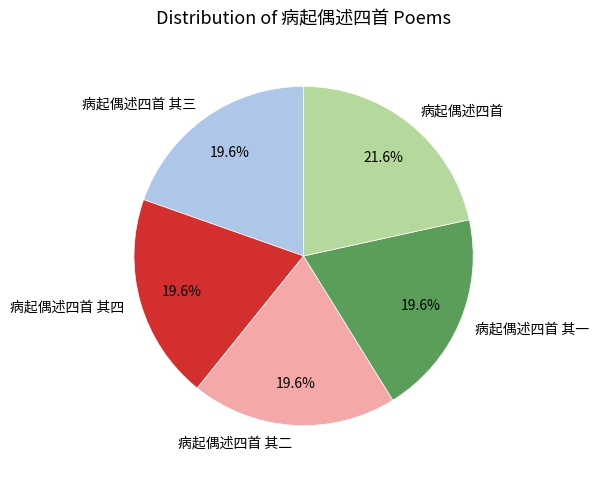

True or false: 病起偶述四首 其二 accounts for 20% of the total.

True